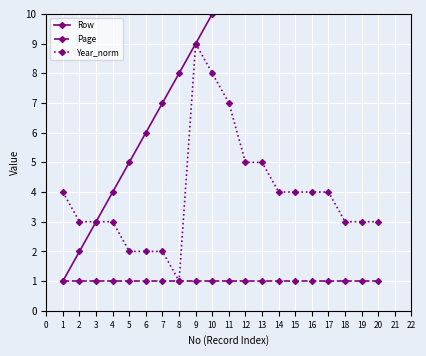

What are all the series names shown in the legend?

Row, Page, Year_norm